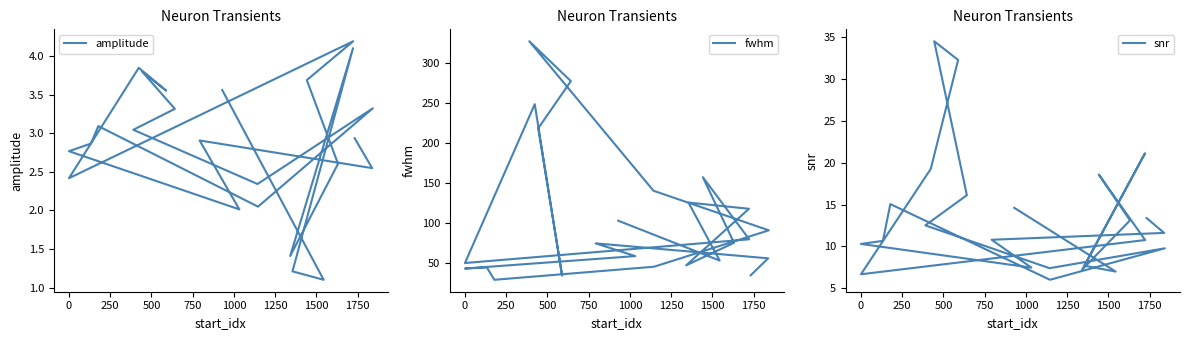

What is the value of the amplitude point at the 3rd from the left?

2.9